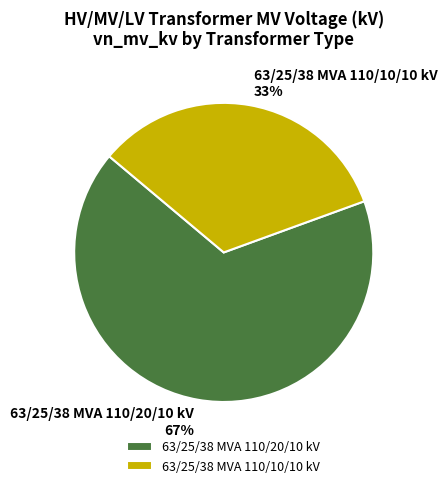

True or false: 63/25/38 MVA 110/20/10 kV accounts for 67% of the total.

True